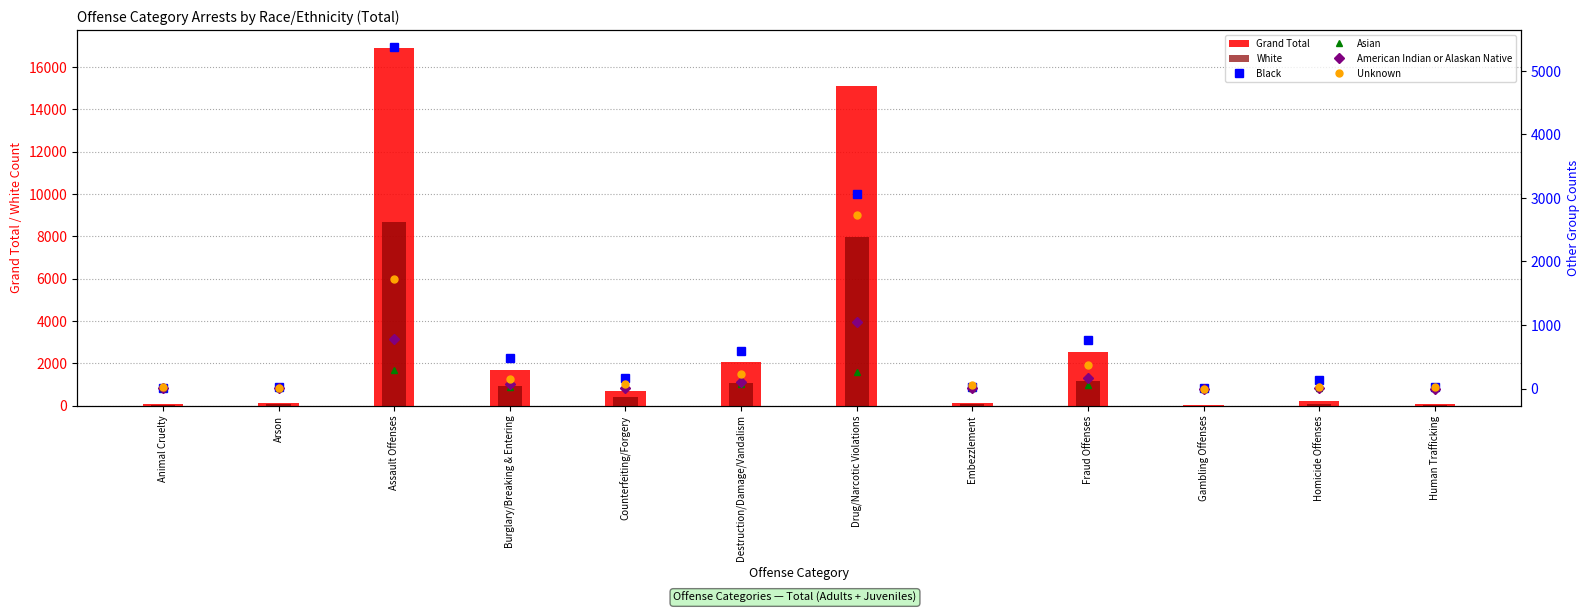

What is the label of the 12th bar from the right?

Animal Cruelty